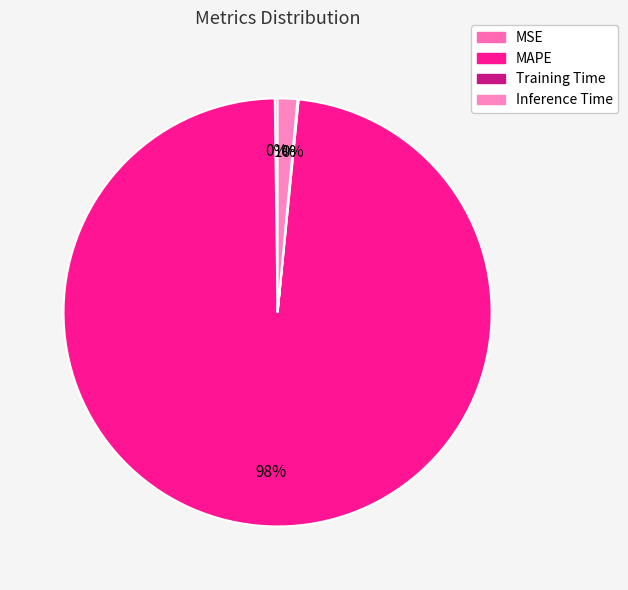

Count the number of slices in the pie.

4